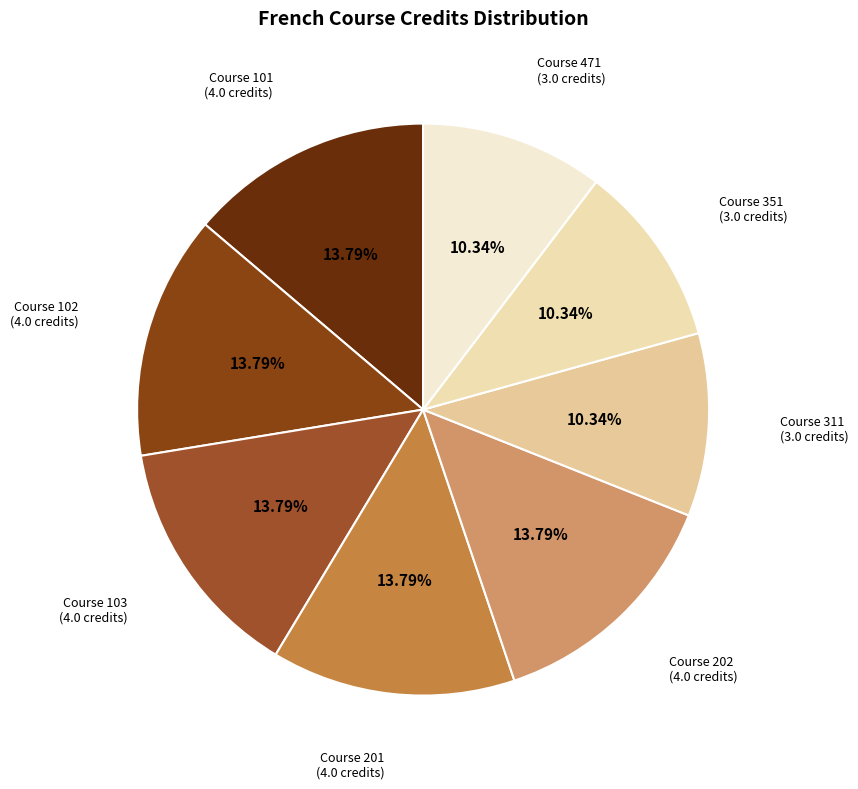

Count the number of slices in the pie.

8